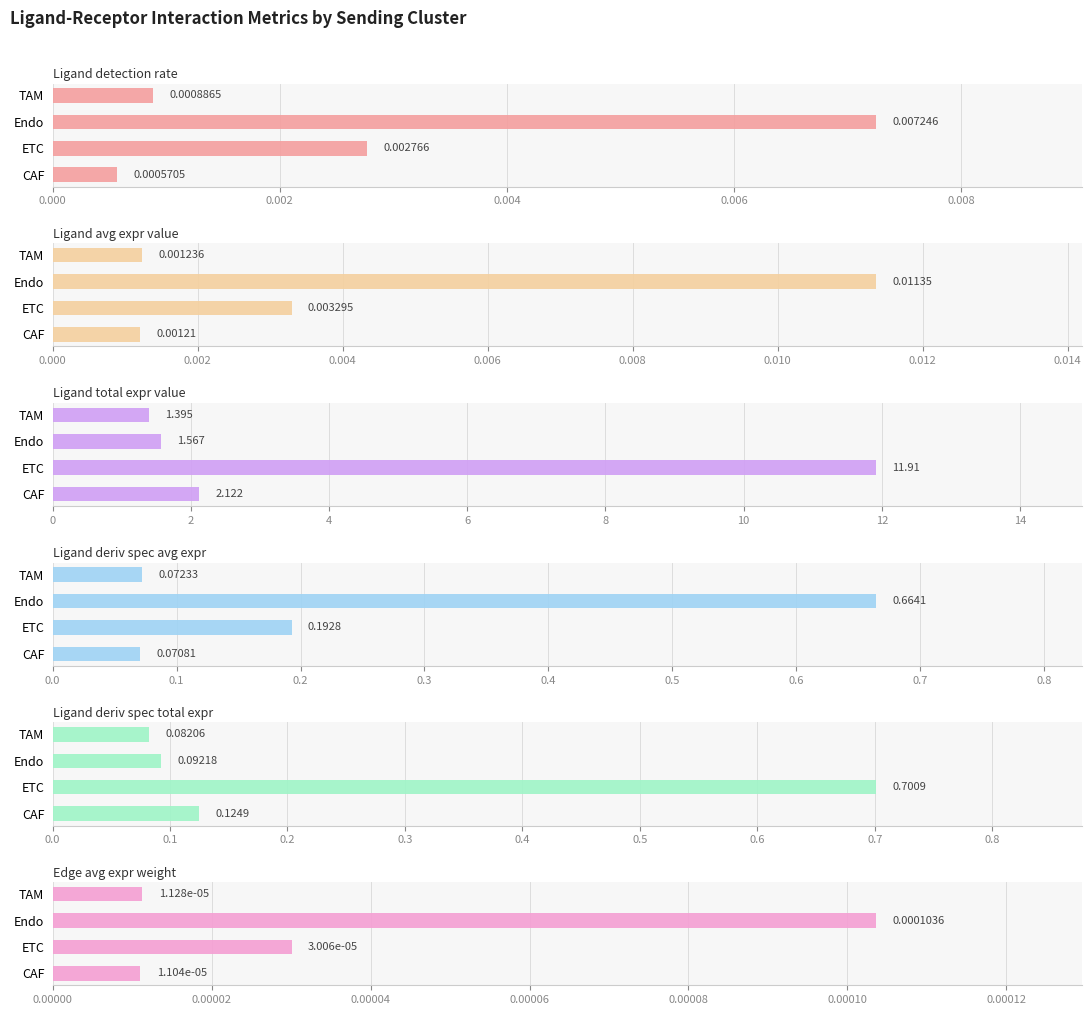

What is the maximum value shown in the chart?

11.9